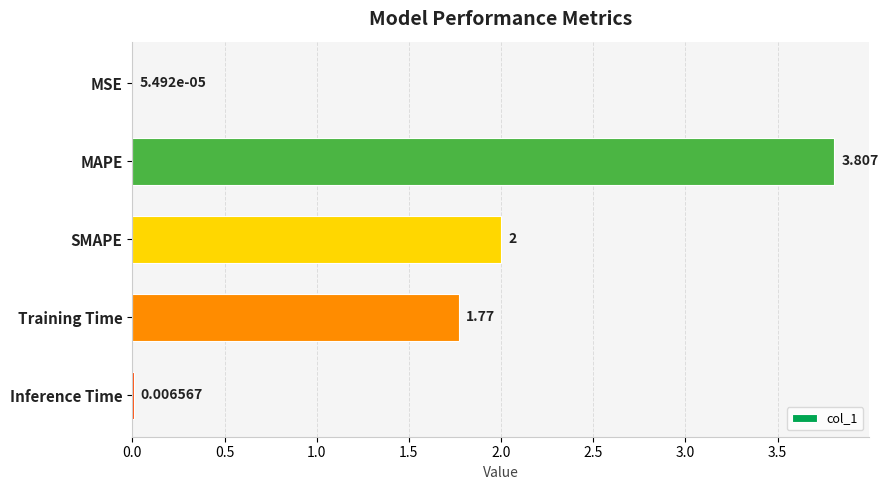

How many categories are shown in the chart?

5